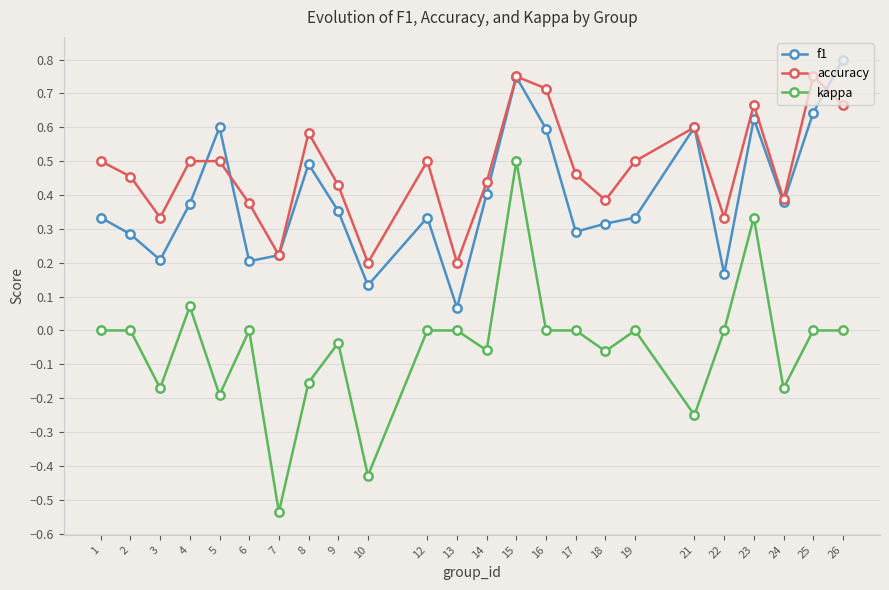

Which series has the largest range (max minus min)?

kappa